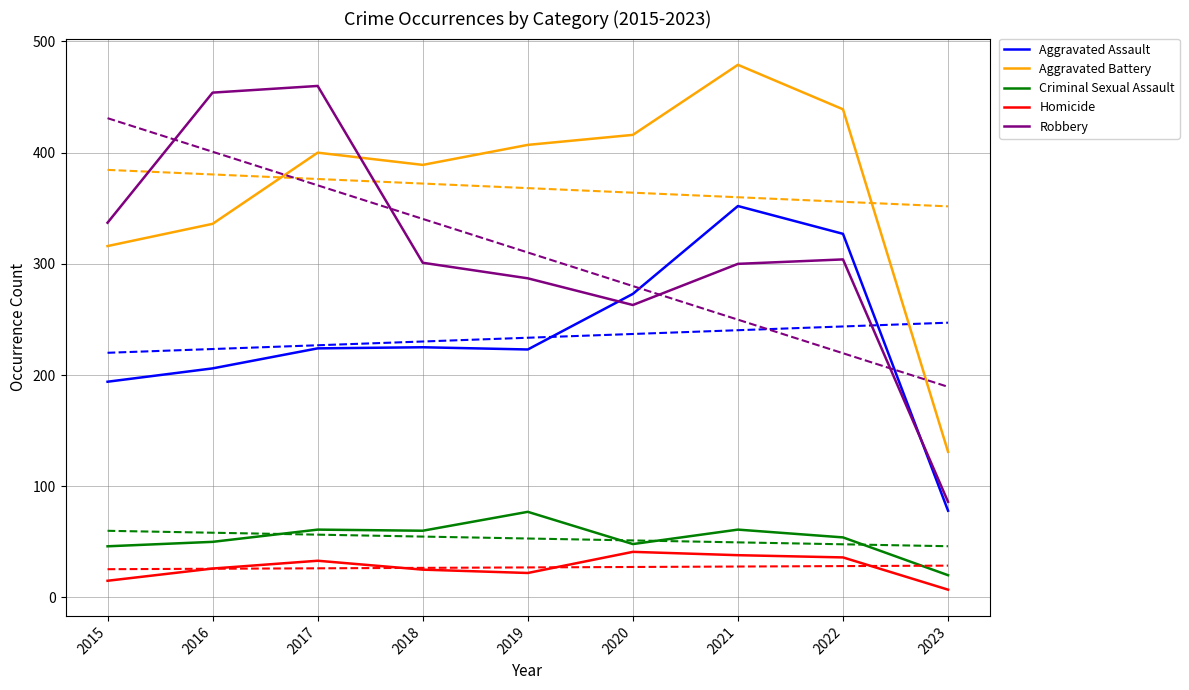

Reading right to left, extract all data points from this chart.

Aggravated Assault: 2023=78	2022=327	2021=352	2020=273	2019=223	2018=225	2017=224	2016=206	2015=194
Aggravated Battery: 2023=131	2022=439	2021=479	2020=416	2019=407	2018=389	2017=400	2016=336	2015=316
Criminal Sexual Assault: 2023=20	2022=54	2021=61	2020=48	2019=77	2018=60	2017=61	2016=50	2015=46
Homicide: 2023=7	2022=36	2021=38	2020=41	2019=22	2018=25	2017=33	2016=26	2015=15
Robbery: 2023=86	2022=304	2021=300	2020=263	2019=287	2018=301	2017=460	2016=454	2015=337